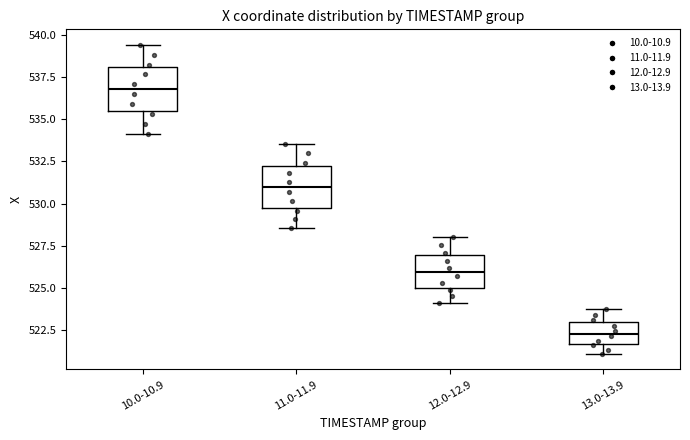

Where is the upper edge of the box for 12.0-12.9 on the y-axis? The values are not printed on the chart, so give them approximately, as read against the axis.

527.0